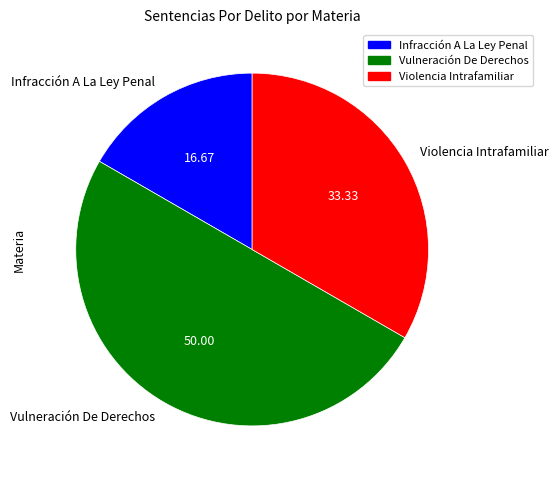

Which has a higher value, Violencia Intrafamiliar or Vulneración De Derechos?

Vulneración De Derechos